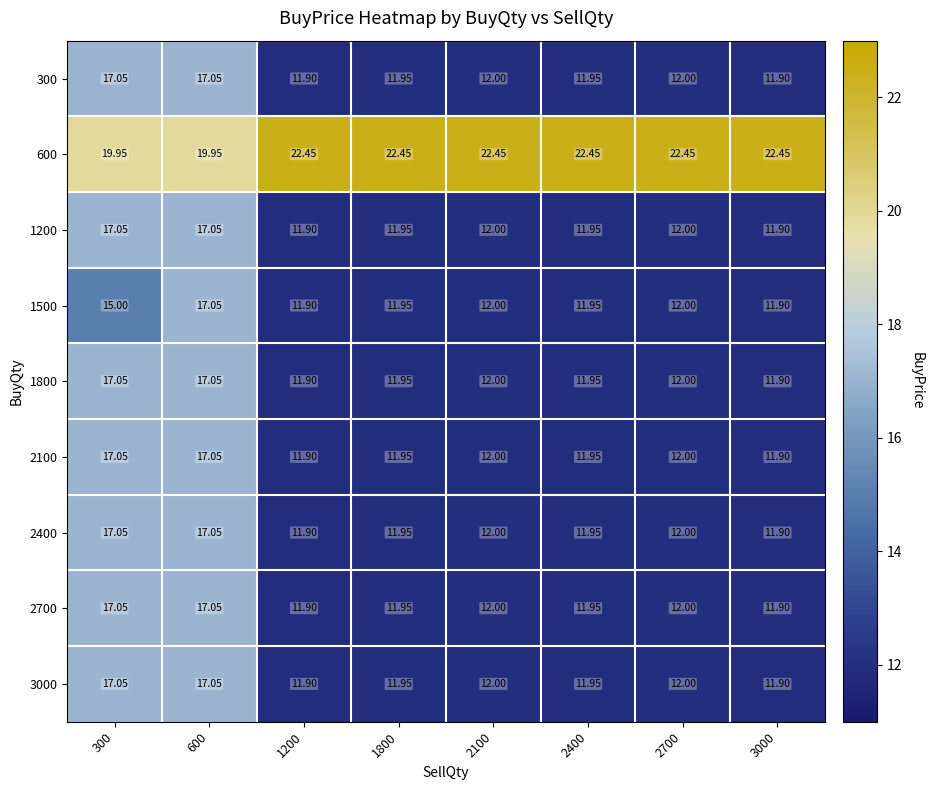

Is the value of 2700 at 1800 greater than the value of 1500 at 300?

No